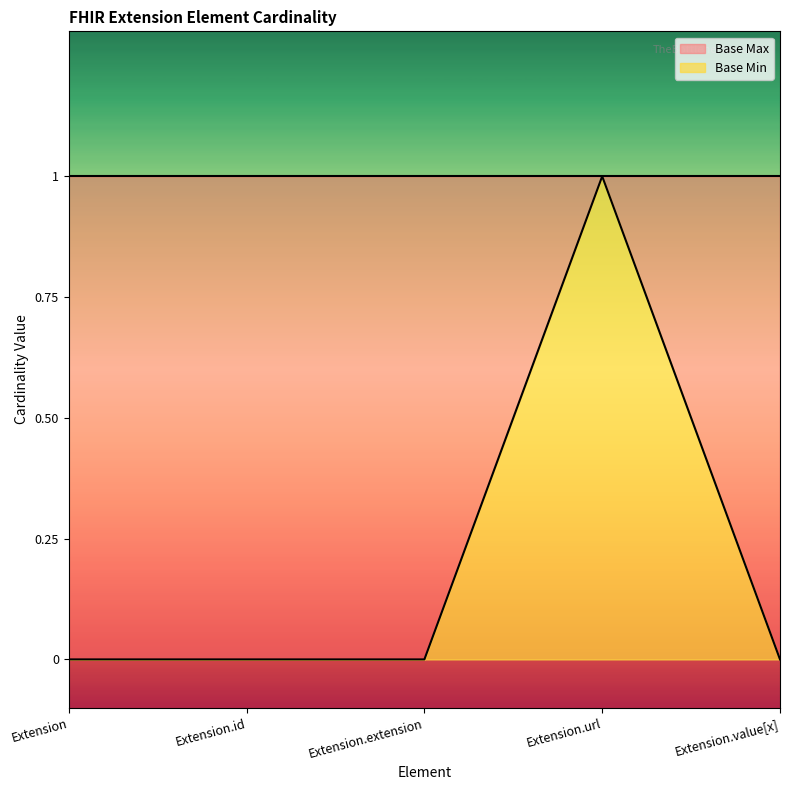

True or false: there are more than 1 points higher than both neighbors.

False